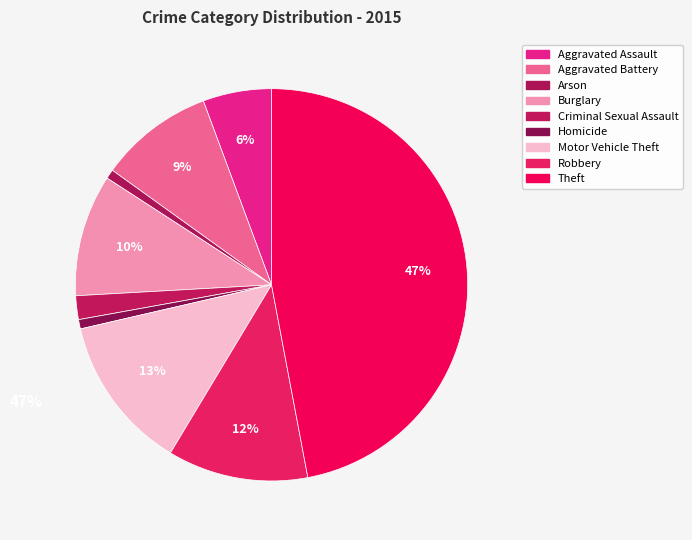

To the nearest percent, what is the average slice percentage?

11%